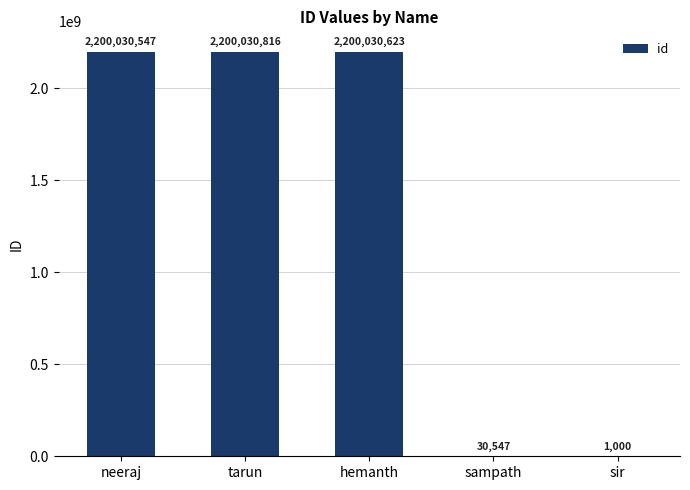

What is the ratio of the value at neeraj to the value at hemanth?

1.0